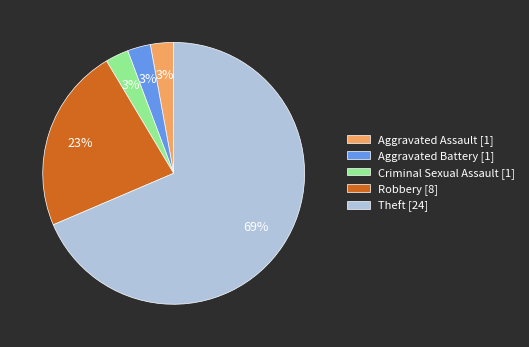

How many segments does this pie chart have?

5